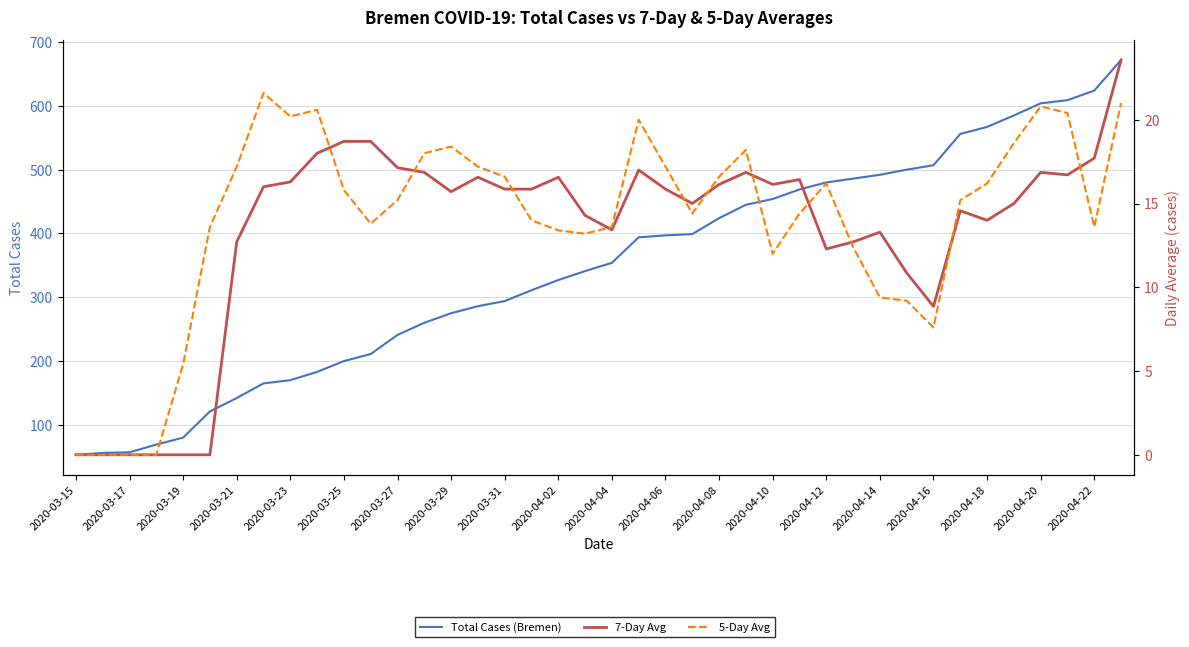

How many interior local peaks does the 7-Day Avg series have?

8